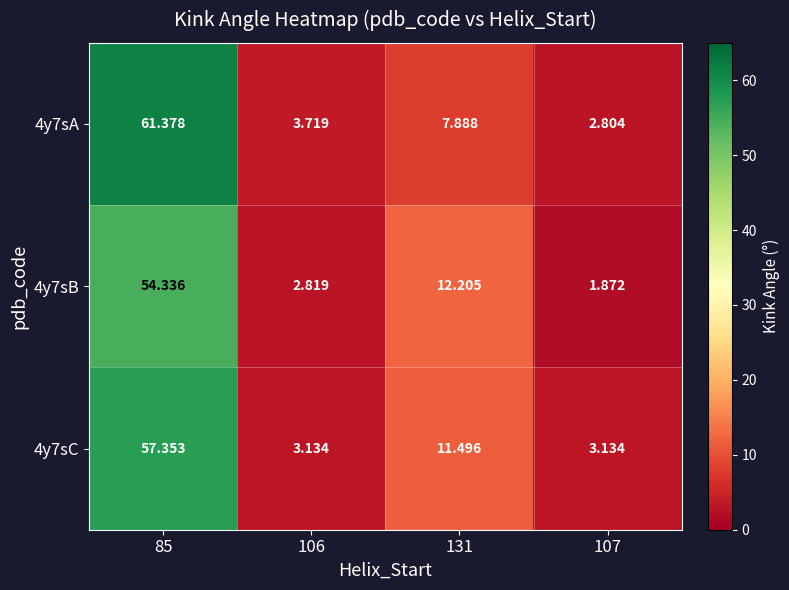

Is the value of 4y7sA at 106 greater than the value of 4y7sC at 85?

No